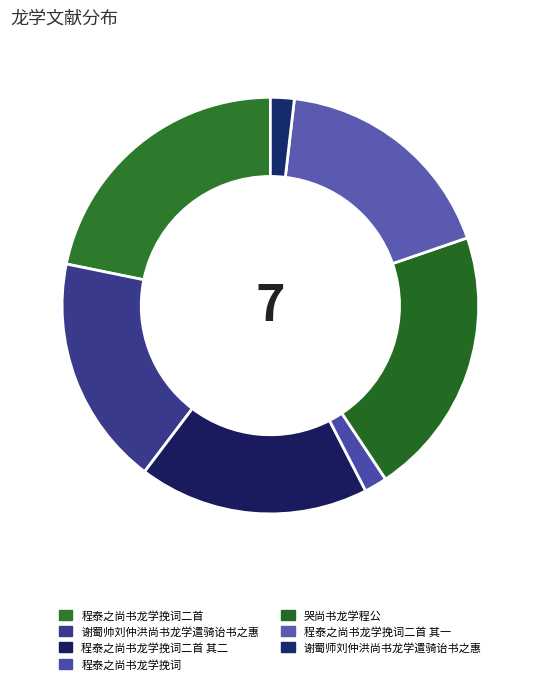

How many slices are in this pie chart?

7